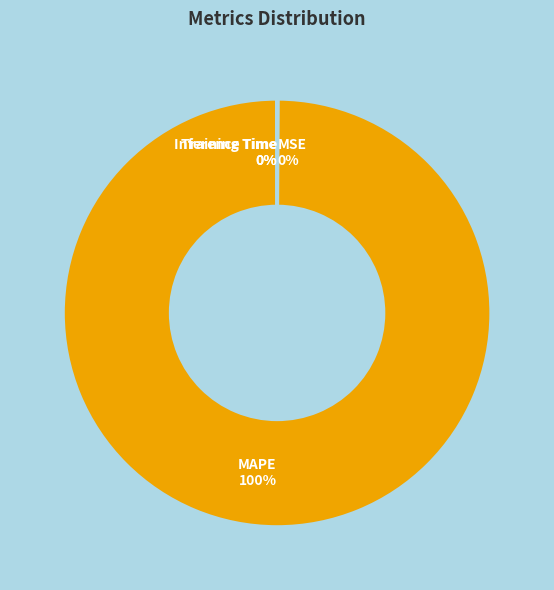

Is there any slice that represents more than half of the pie?

Yes